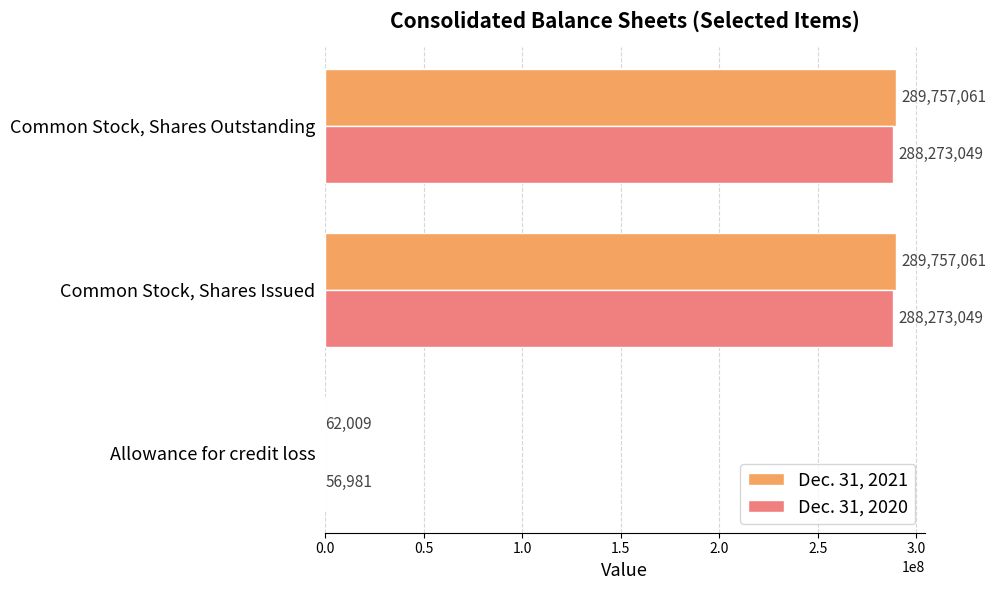

Where is Dec. 31, 2021 nearest to the value 144909535?

Allowance for credit loss